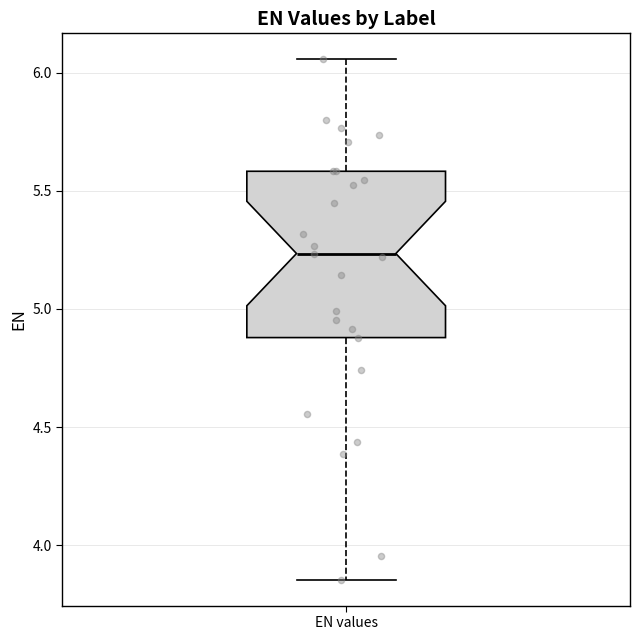

Transcribe this box plot: give where the median line is, the range the box spans, and where the two whiskers end, as read against the y-axis. The values are not printed on the chart, so give them approximately, as read against the axis.

median 5.25, box 4.90 to 5.60, whiskers 3.85 to 6.05